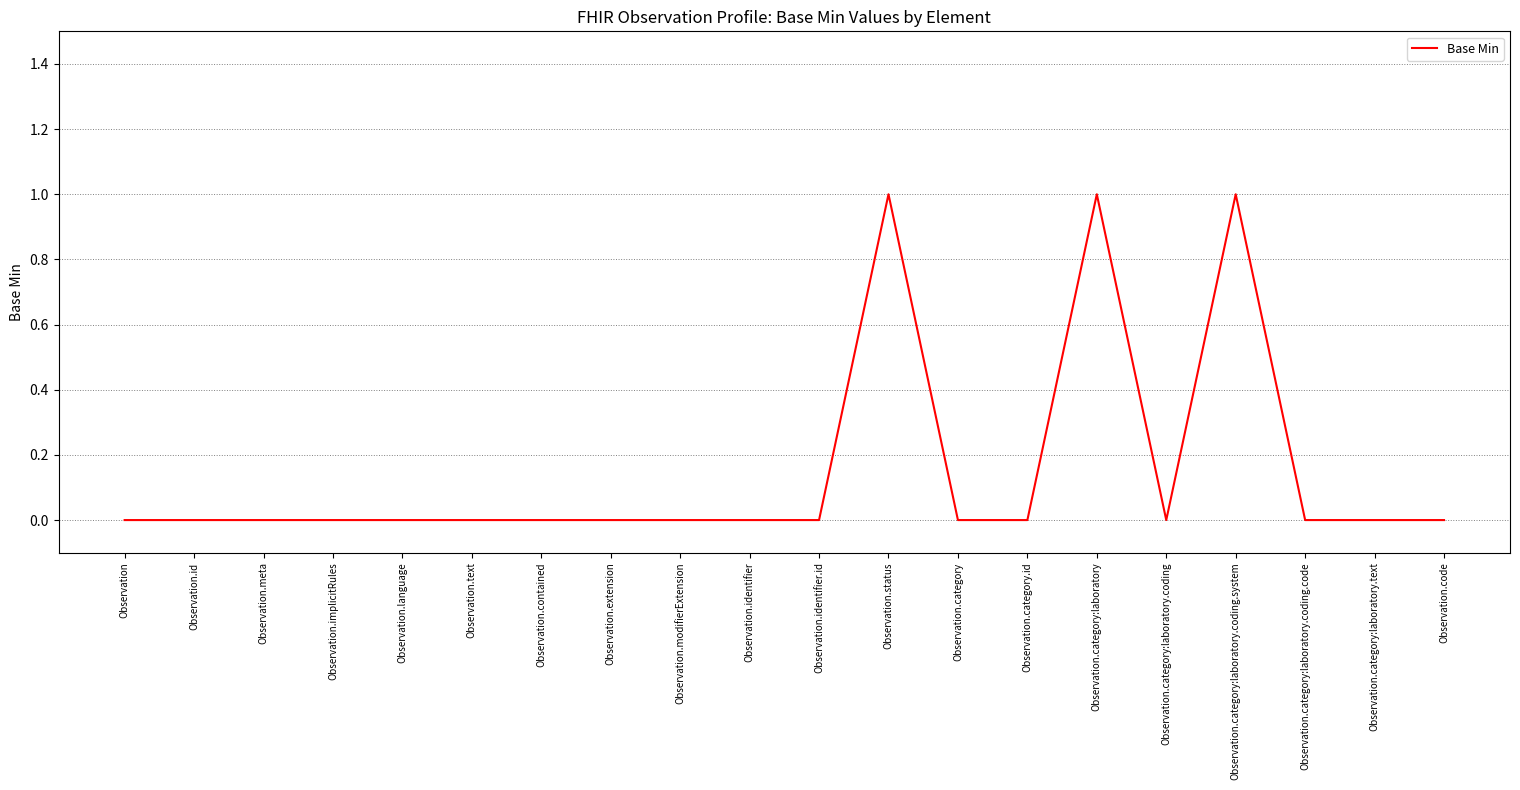

The chart shows a value of 2 at Observation.category:laboratory.coding.system. True or false?

False